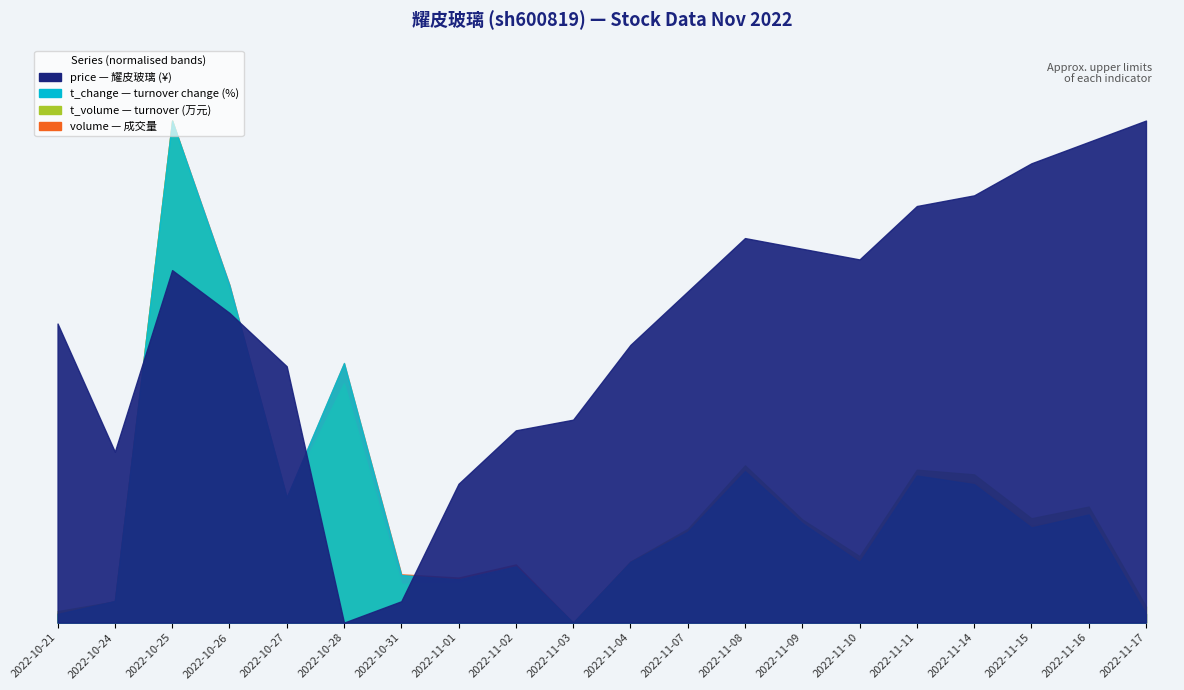

At how many categories does at least one series exceed 67352?

3